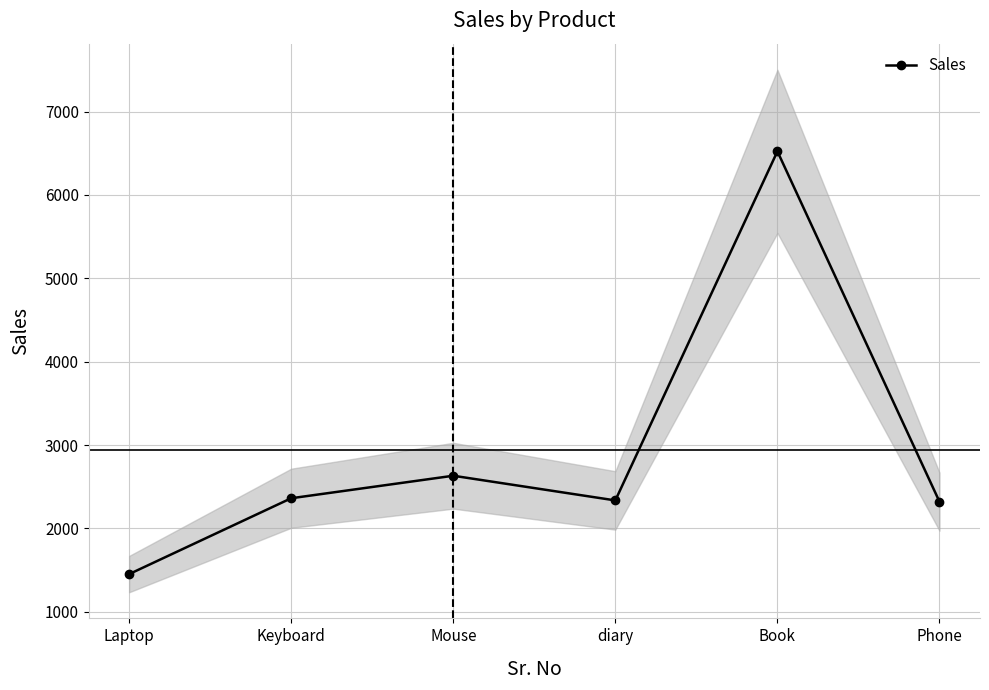

Reading right to left, what are all the values shown in this chart?

Phone=2321	Book=6523	diary=2336	Mouse=2632	Keyboard=2362	Laptop=1452